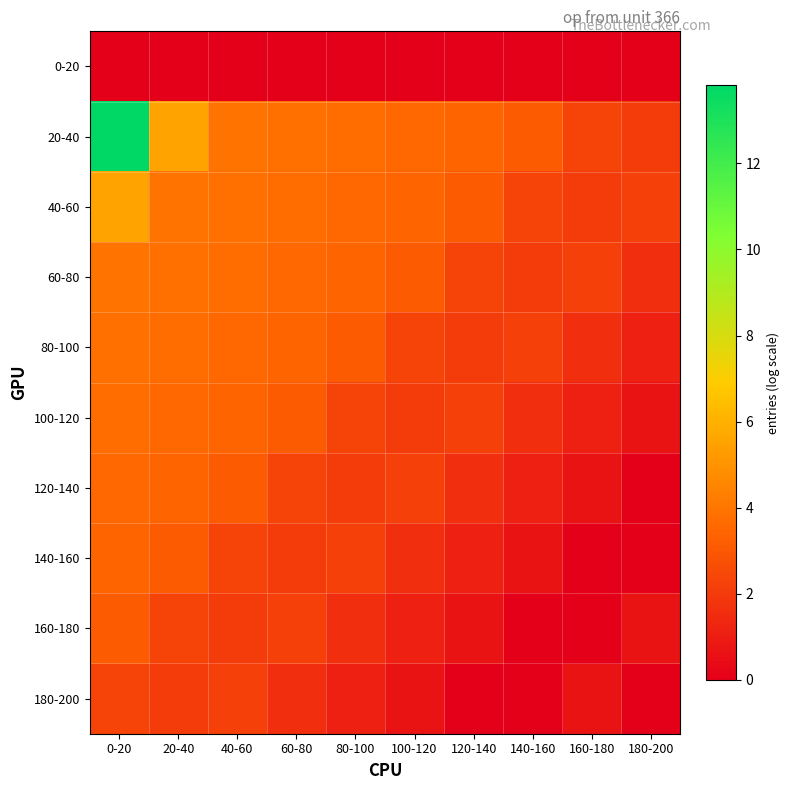

Reading left to right, what are all the values shown in this chart?

0-20: 0-20=0.0	20-40=0.0	40-60=0.0	60-80=0.0	80-100=0.0	100-120=0.0	120-140=0.0	140-160=0.0	160-180=0.0	180-200=0.0
20-40: 0-20=13.8	20-40=5.5	40-60=3.9	60-80=3.8	80-100=3.7	100-120=3.5	120-140=3.4	140-160=3.1	160-180=2.3	180-200=2.1
40-60: 0-20=5.5	20-40=3.9	40-60=3.8	60-80=3.7	80-100=3.5	100-120=3.4	120-140=3.1	140-160=2.3	160-180=2.1	180-200=2.2
60-80: 0-20=3.9	20-40=3.8	40-60=3.7	60-80=3.5	80-100=3.4	100-120=3.1	120-140=2.3	140-160=2.1	160-180=2.2	180-200=1.6
80-100: 0-20=3.8	20-40=3.7	40-60=3.5	60-80=3.4	80-100=3.1	100-120=2.3	120-140=2.1	140-160=2.2	160-180=1.6	180-200=1.1
100-120: 0-20=3.7	20-40=3.5	40-60=3.4	60-80=3.1	80-100=2.3	100-120=2.1	120-140=2.2	140-160=1.6	160-180=1.1	180-200=0.7
120-140: 0-20=3.5	20-40=3.4	40-60=3.1	60-80=2.3	80-100=2.1	100-120=2.2	120-140=1.6	140-160=1.1	160-180=0.7	180-200=0.0
140-160: 0-20=3.4	20-40=3.1	40-60=2.3	60-80=2.1	80-100=2.2	100-120=1.6	120-140=1.1	140-160=0.7	160-180=0.0	180-200=0.0
160-180: 0-20=3.1	20-40=2.3	40-60=2.1	60-80=2.2	80-100=1.6	100-120=1.1	120-140=0.7	140-160=0.0	160-180=0.0	180-200=0.7
180-200: 0-20=2.3	20-40=2.1	40-60=2.2	60-80=1.6	80-100=1.1	100-120=0.7	120-140=0.0	140-160=0.0	160-180=0.7	180-200=0.0